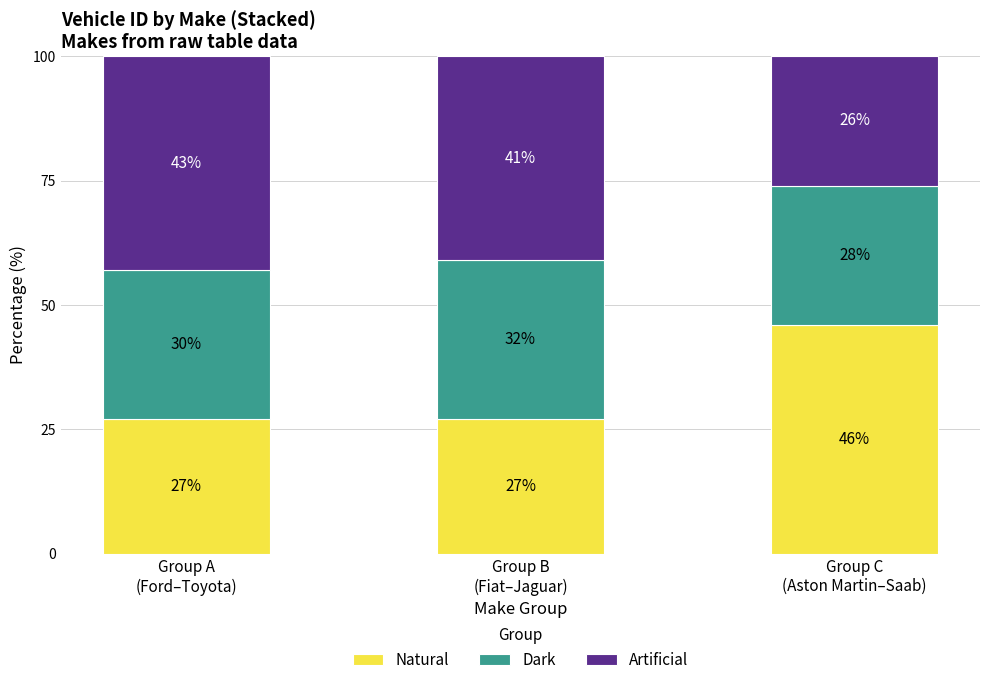

What is the lowest value of the Natural series?

27